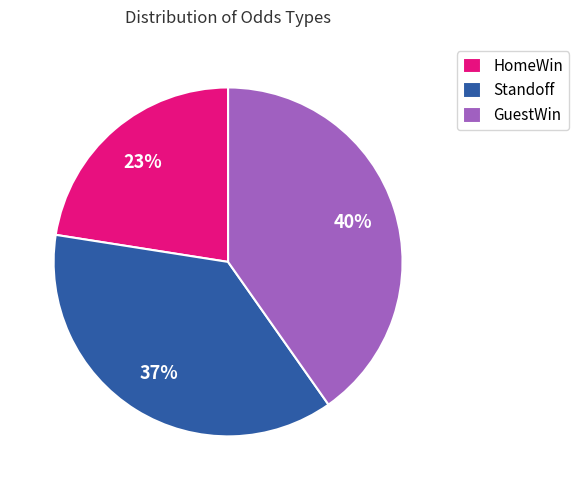

The Standoff slice represents 51% of the pie. True or false?

False